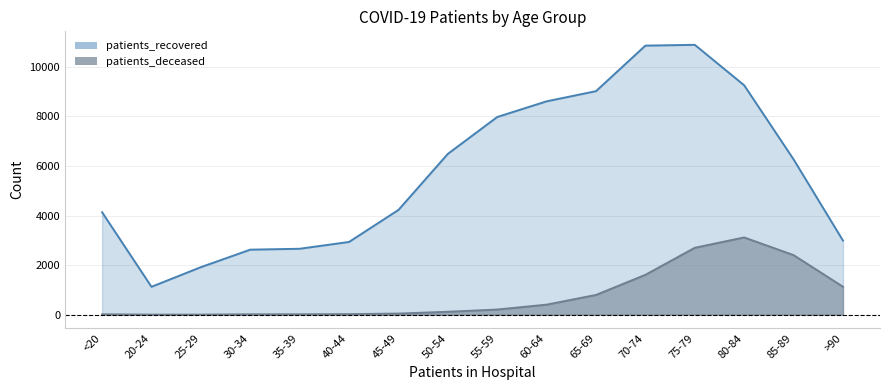

At which label is patients_recovered closest to 6005?

85-89